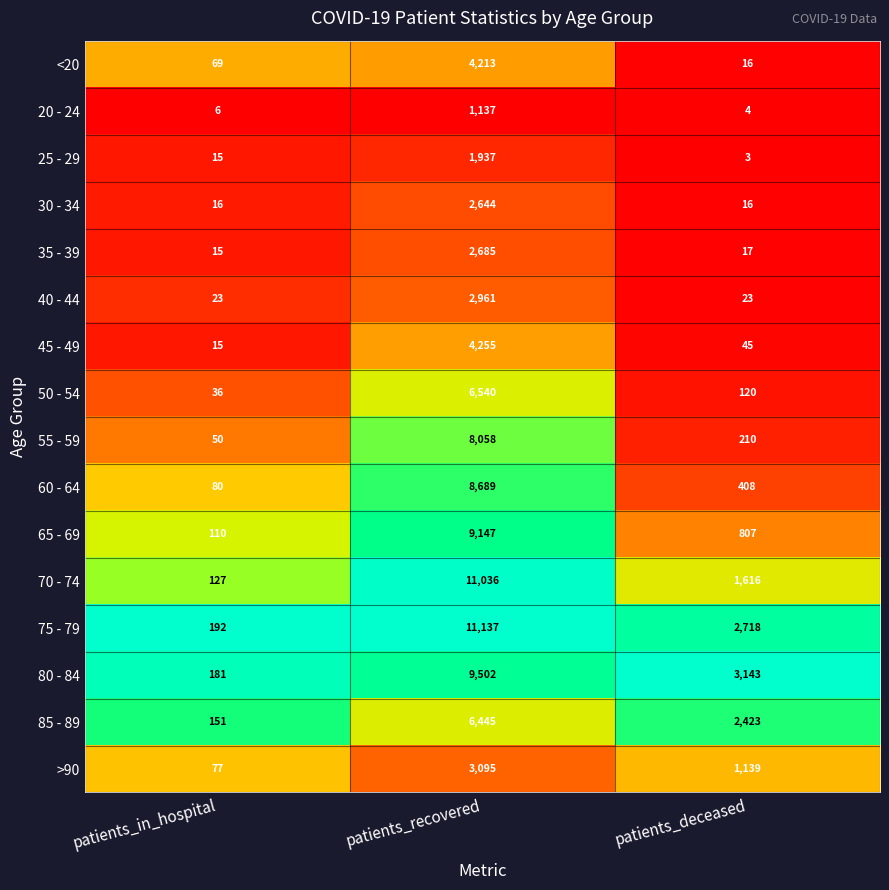

What is the difference between the highest and lowest values at patients_recovered?

10000